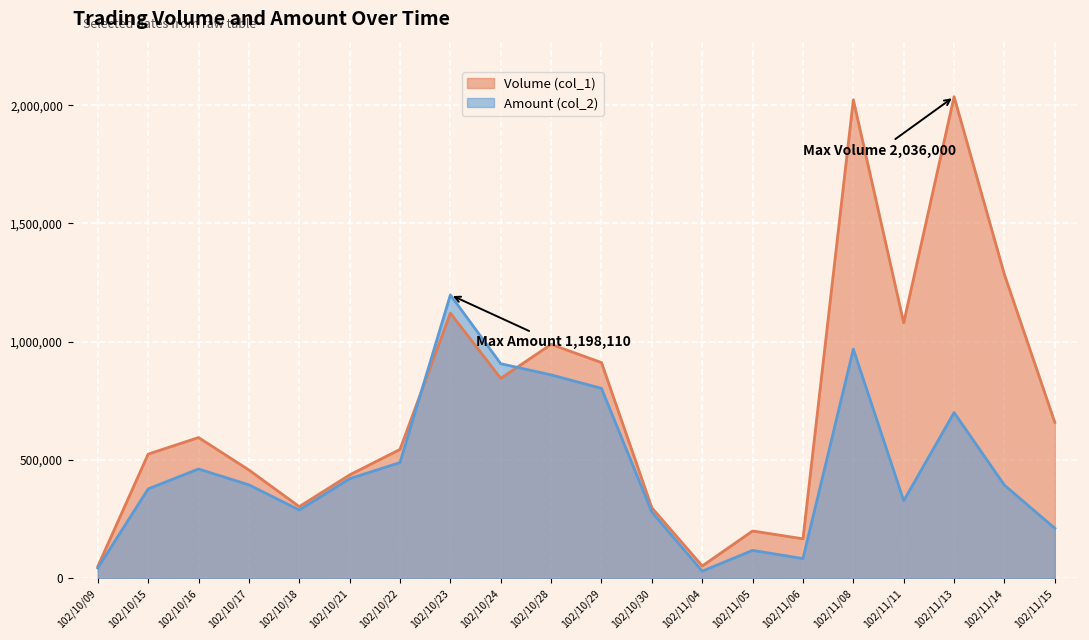

Reading left to right, what are all the values shown in this chart?

Volume (col_1): 102/10/09=50000	102/10/15=525000	102/10/16=595000	102/10/17=458000	102/10/18=303000	102/10/21=437000	102/10/22=545000	102/10/23=1121000	102/10/24=845000	102/10/28=989000	102/10/29=912000	102/10/30=298000	102/11/04=52000	102/11/05=200000	102/11/06=167000	102/11/08=2023000	102/11/11=1080000	102/11/13=2036000	102/11/14=1284000	102/11/15=659000
Amount (col_2): 102/10/09=43500	102/10/15=378000	102/10/16=462130	102/10/17=395040	102/10/18=288680	102/10/21=421050	102/10/22=489250	102/10/23=1198110	102/10/24=907120	102/10/28=859990	102/10/29=802980	102/10/30=279890	102/11/04=30100	102/11/05=118000	102/11/06=83380	102/11/08=968700	102/11/11=327710	102/11/13=700570	102/11/14=393570	102/11/15=211310